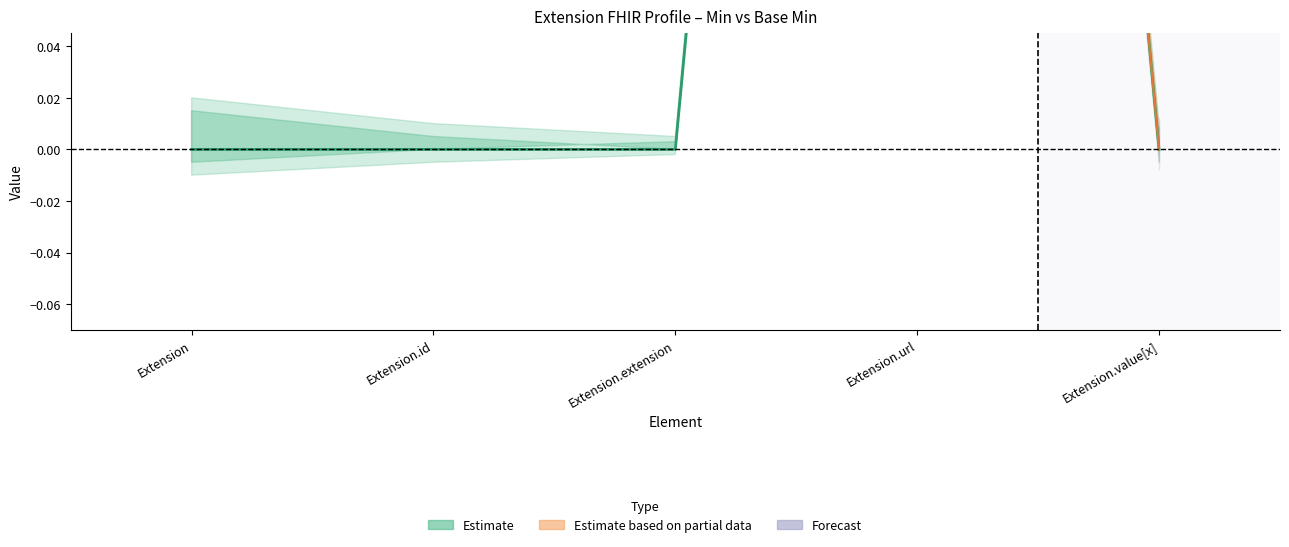

Reading left to right, extract all data points from this chart.

Extension=0	Extension.id=0	Extension.extension=0	Extension.url=1	Extension.value[x]=0